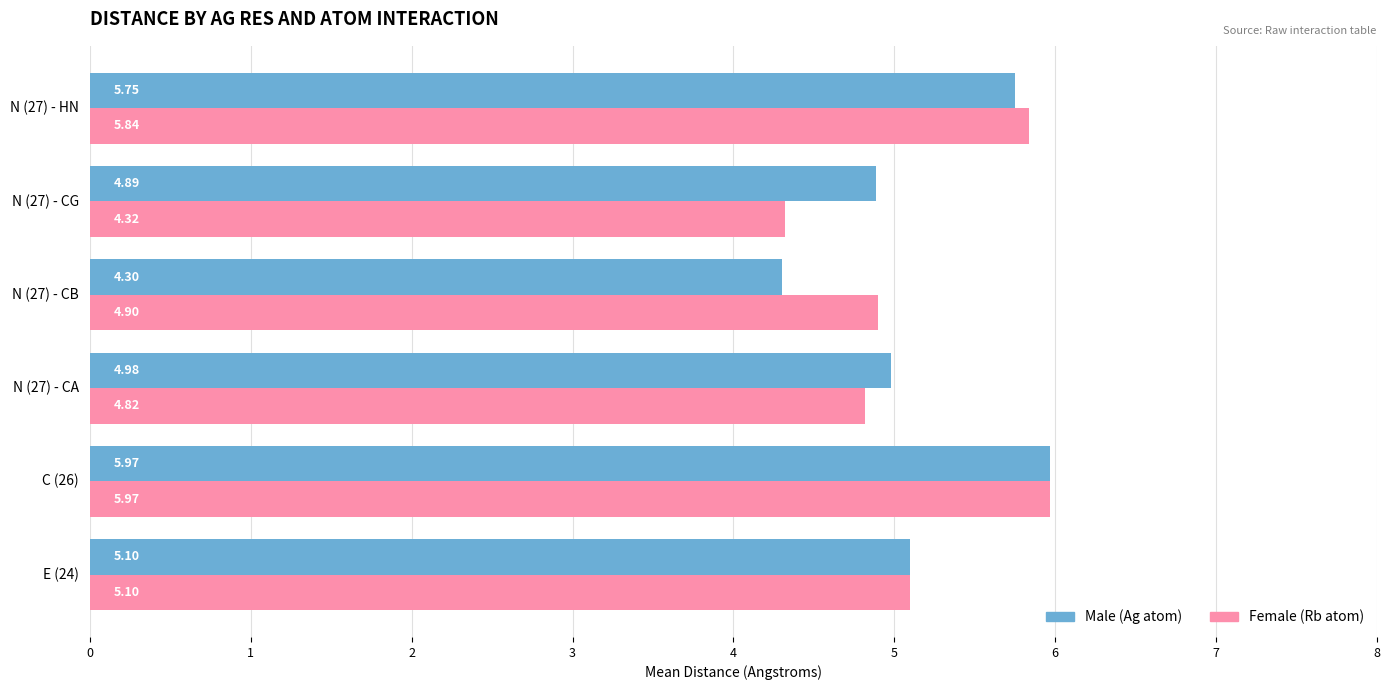

What is the difference between the second highest and minimum values in the Female (Rb atom) series?

1.5